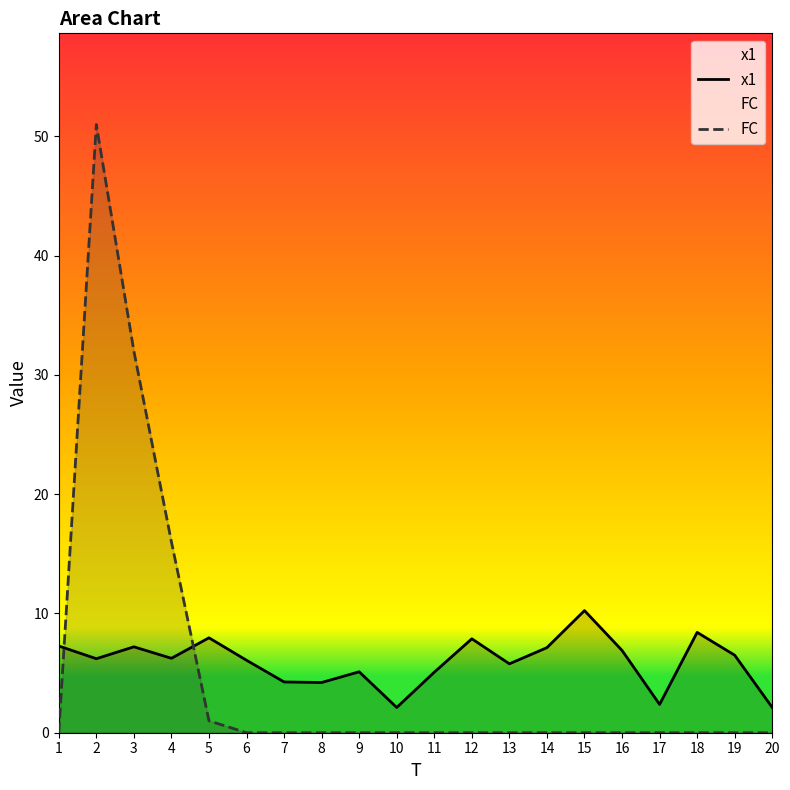

After their last crossing, which series has the higher values: FC or x1?

x1